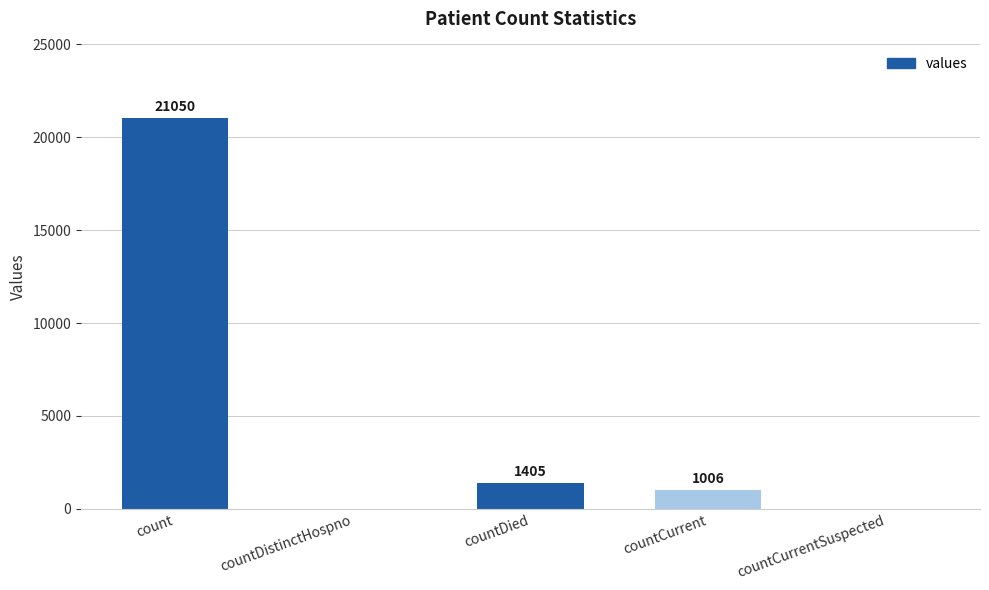

Reading left to right, transcribe all the data shown in this chart.

21050	0	1405	1006	0